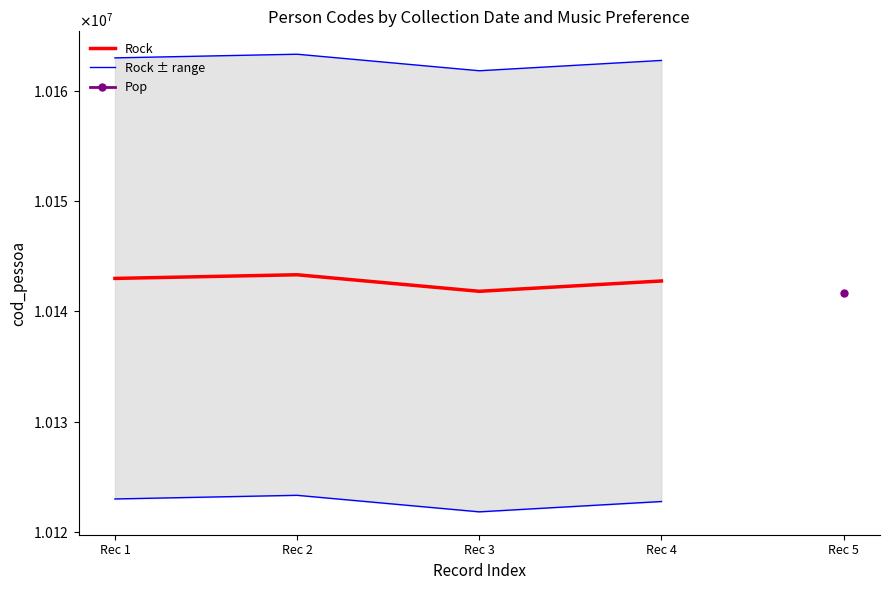

How many data points in Rock ± range are less than 10162998?

2